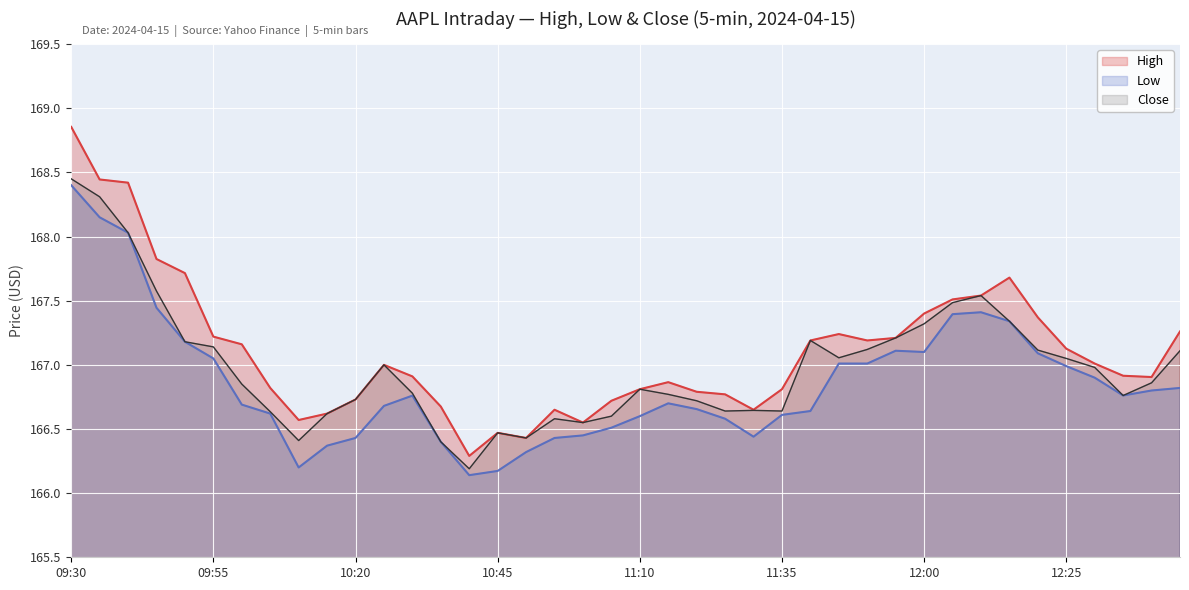

What is the value of the Low point at the 18th from the left?

166.4